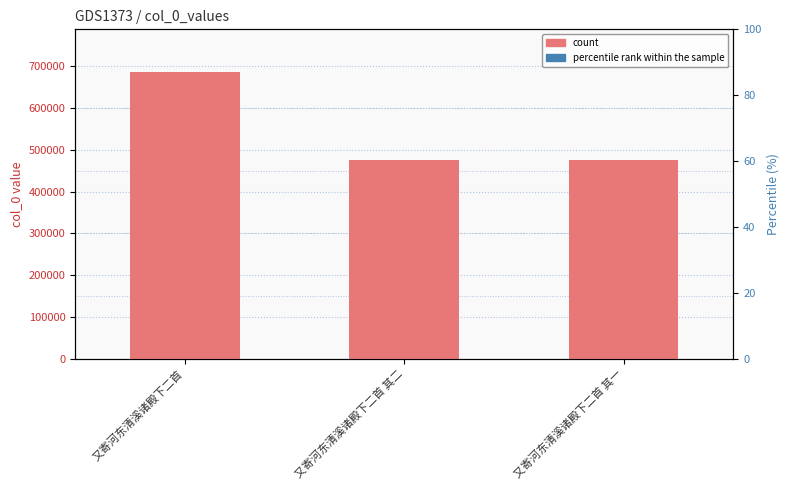

Which label corresponds to the largest value in the chart?

又寄河东清溪诸殿下二首